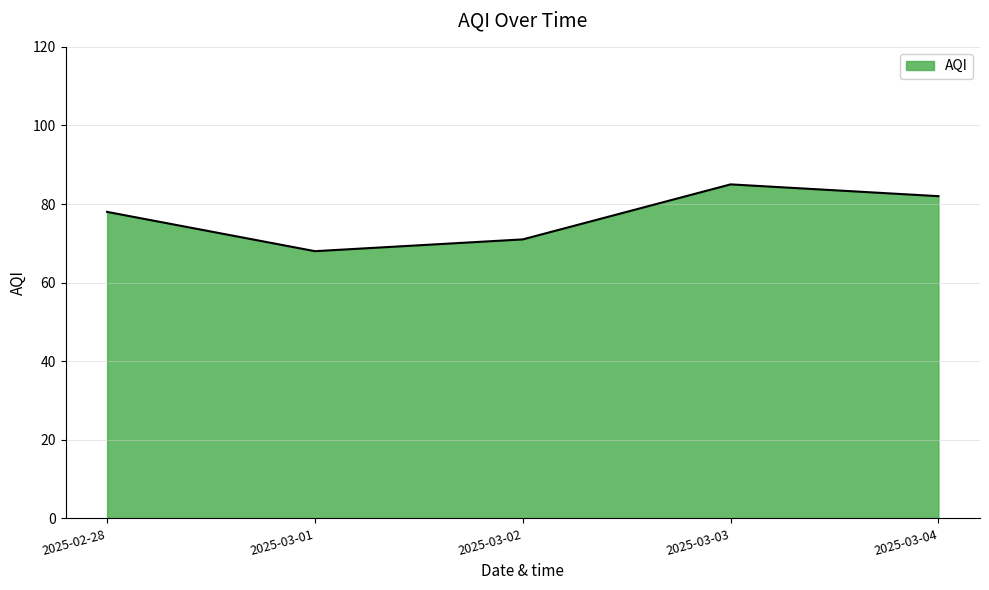

At which label is the value closest to 76?

2025-02-28